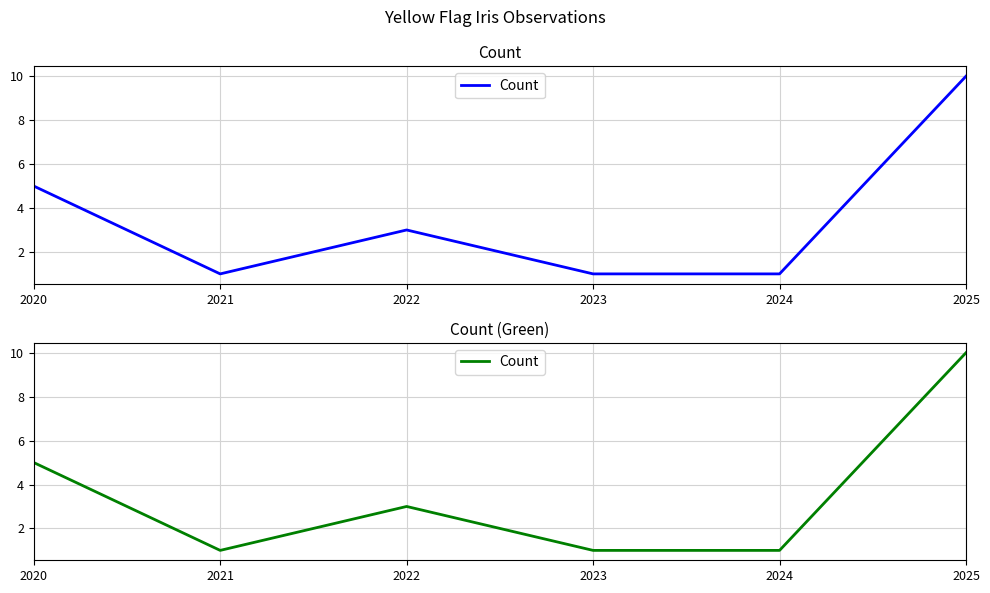

Reading left to right, extract all data points from this chart.

5	1	3	1	1	10